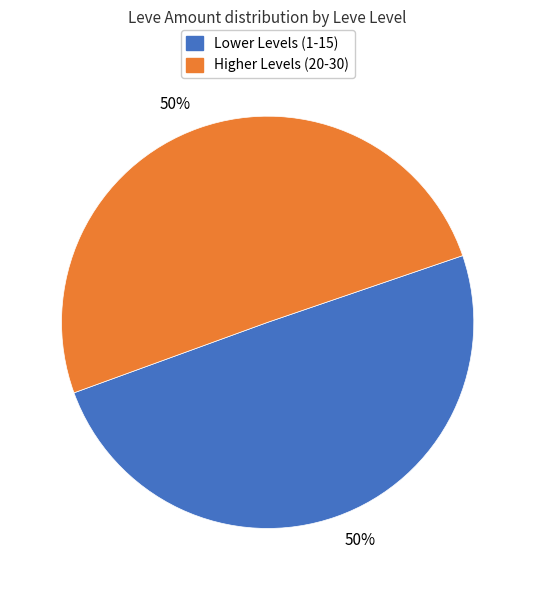

To the nearest percent, what is the average slice percentage?

50%